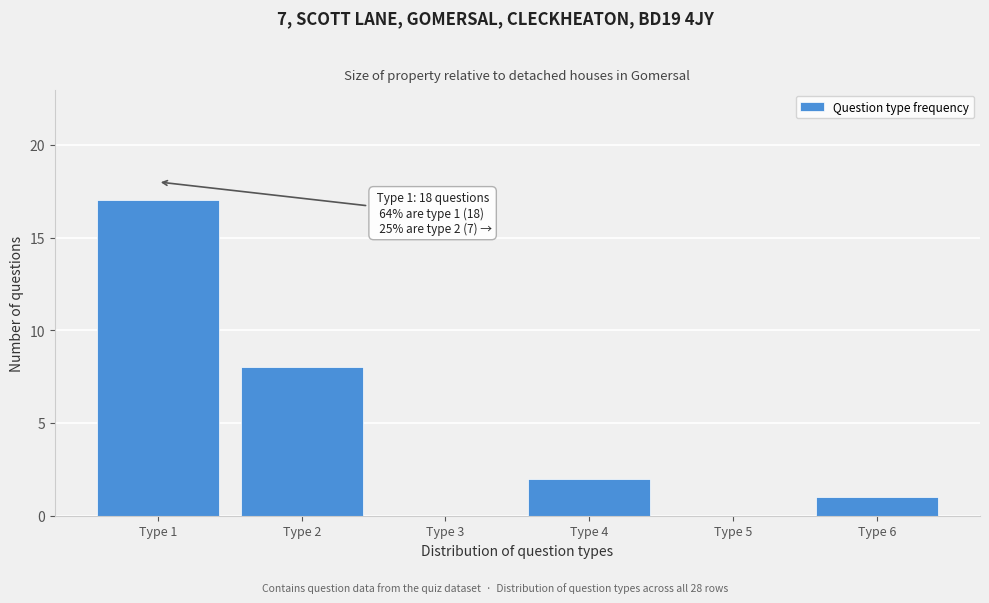

Reading left to right, transcribe all the data shown in this chart.

Type 1=17	Type 2=8	Type 3=0	Type 4=2	Type 5=0	Type 6=1